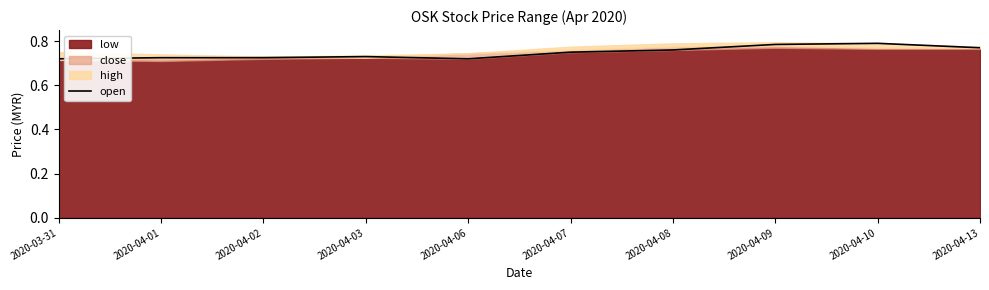

Does the chart display data point markers on the line(s)?

No